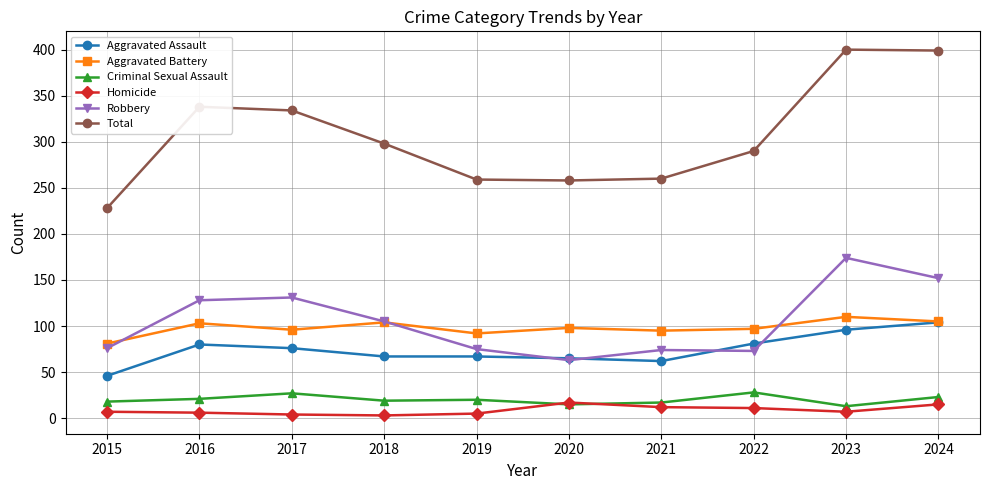

Is the value of Total at 2022 greater than the value of Aggravated Assault at 2022?

Yes